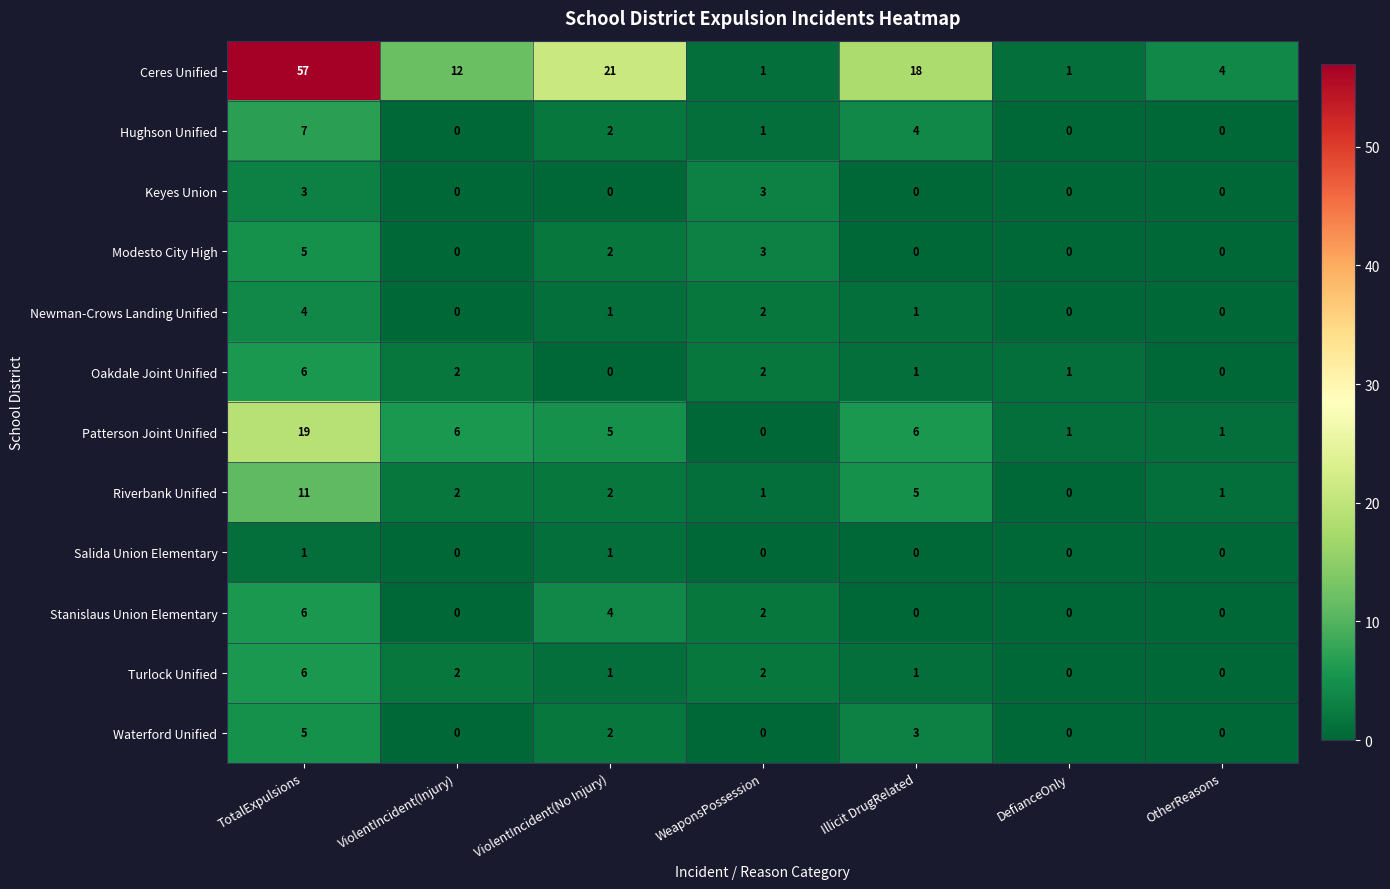

What is the total value across all series at ViolentIncident(Injury)?

24